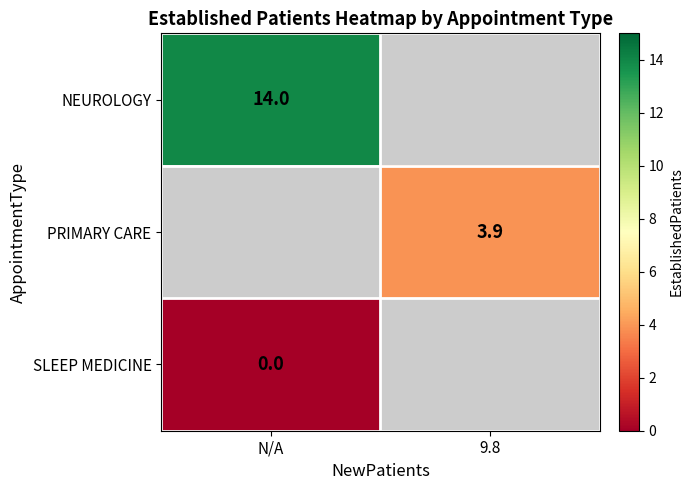

Is it true that NEUROLOGY equals 14.0 at N/A?

True